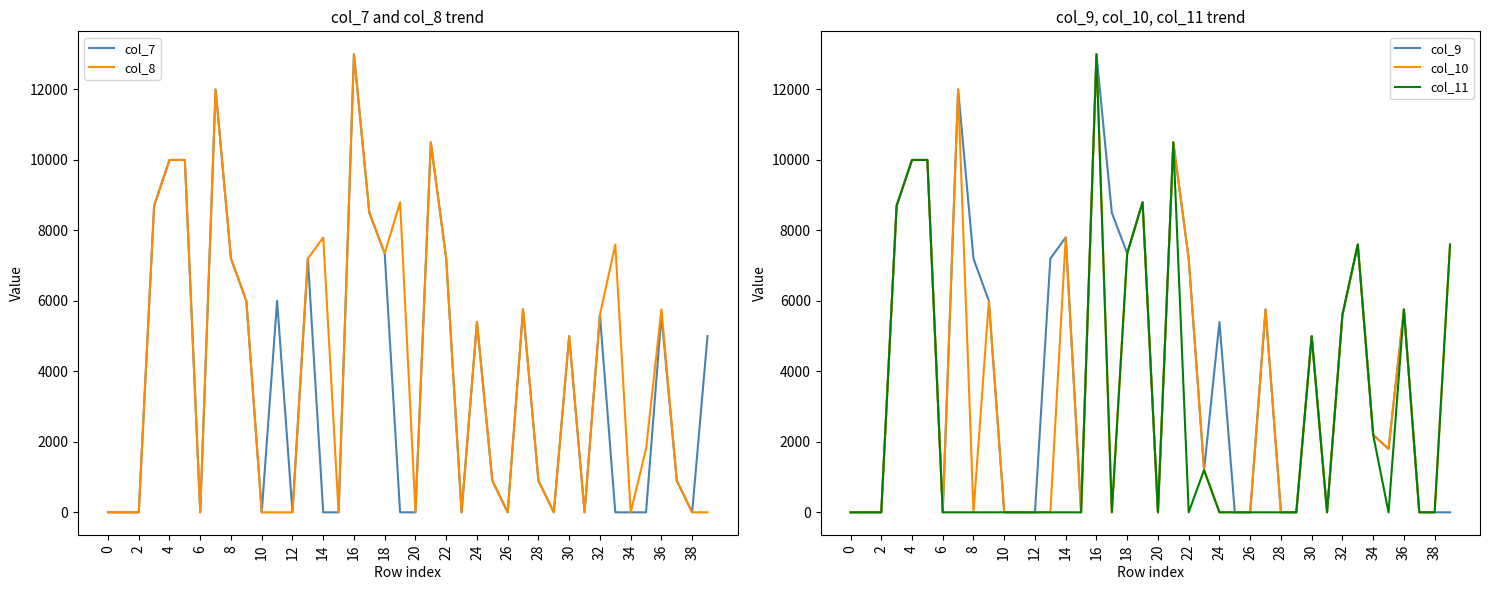

True or false: col_10 has a value of 0 at 0.

True